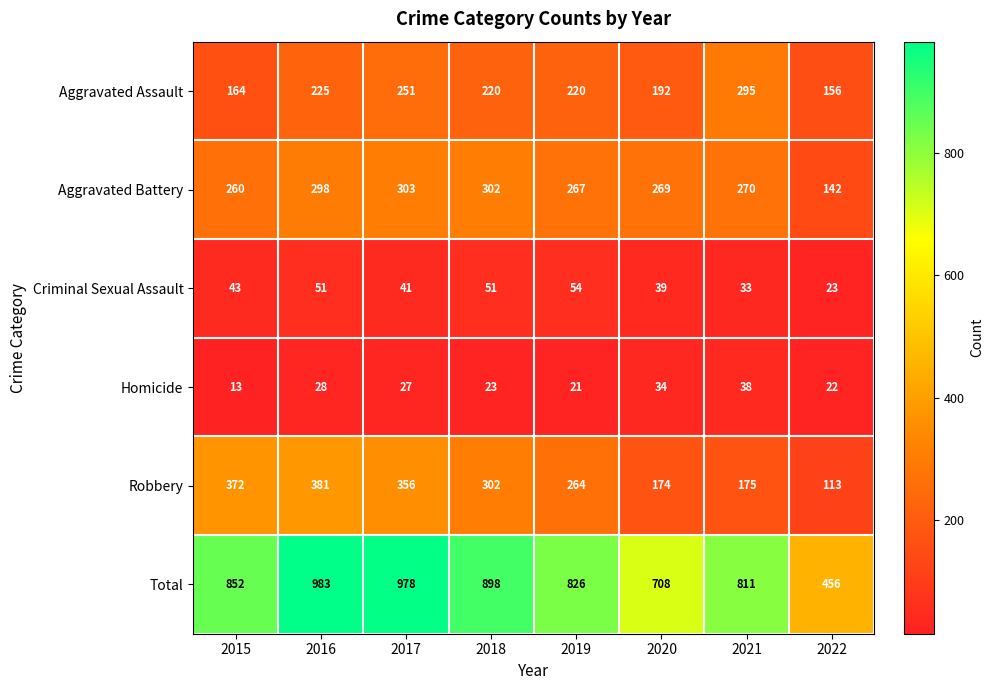

At which category is the sum across all series the highest?

2016